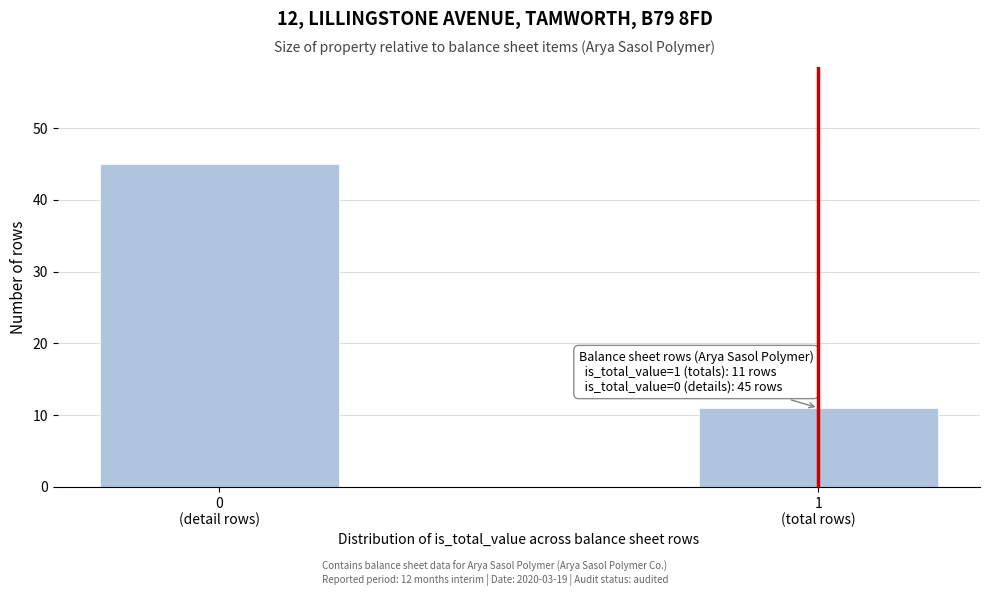

Reading right to left, list all the values displayed in this chart.

11	45